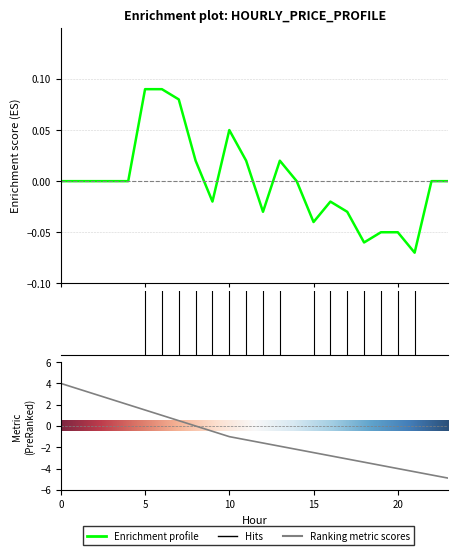

List the labels in order of value, largest first.

5, 6, 7, 10, 8, 11, 13, 0, 1, 2, 3, 4, 14, 22, 23, 9, 16, 12, 17, 15, 19, 20, 18, 21